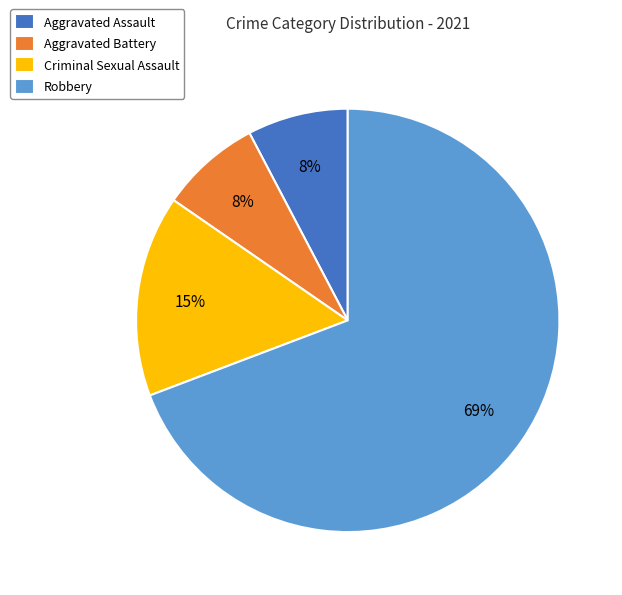

What percentage is the Robbery slice, to the nearest percent?

69%